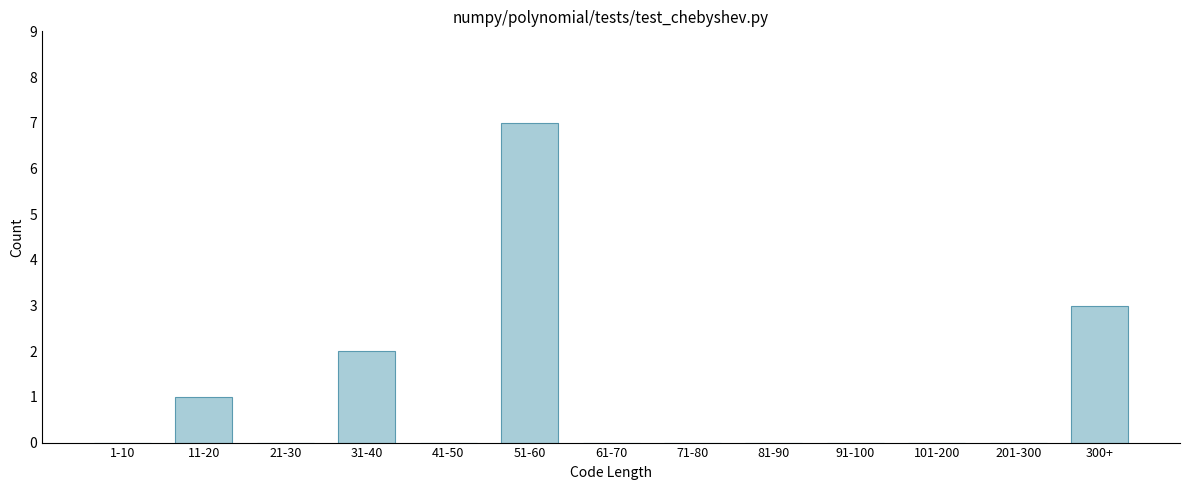

Reading left to right, list all the values displayed in this chart.

1-10=0	11-20=1	21-30=0	31-40=2	41-50=0	51-60=7	61-70=0	71-80=0	81-90=0	91-100=0	101-200=0	201-300=0	300+=3